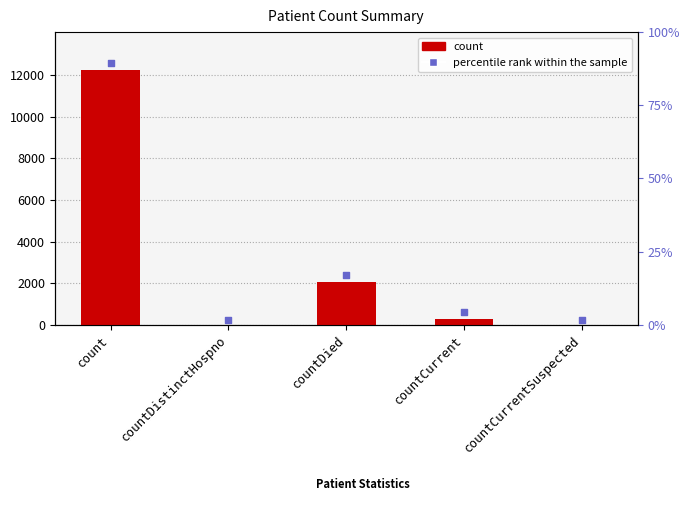

Which series has the largest total across all categories?

percentile rank within the sample